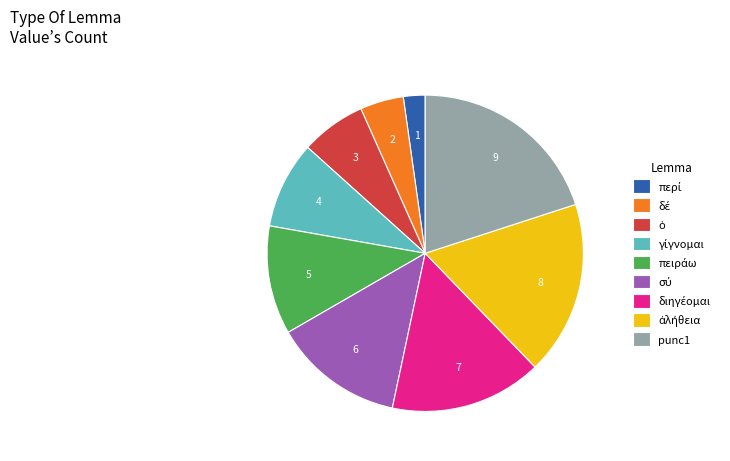

How many segments does this pie chart have?

9